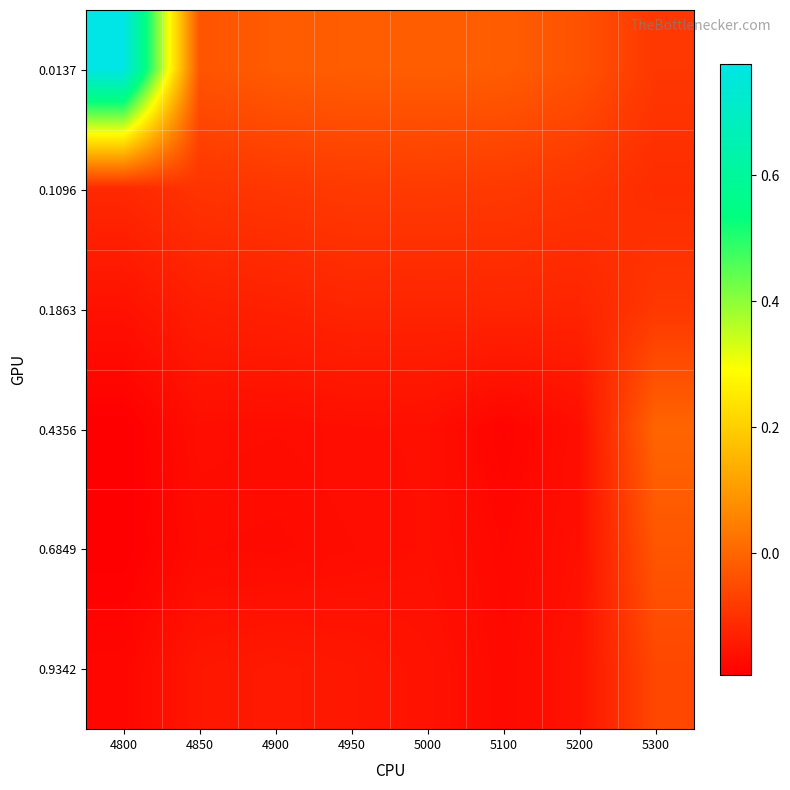

What is the spread (max minus min) of values at 5000?

0.1